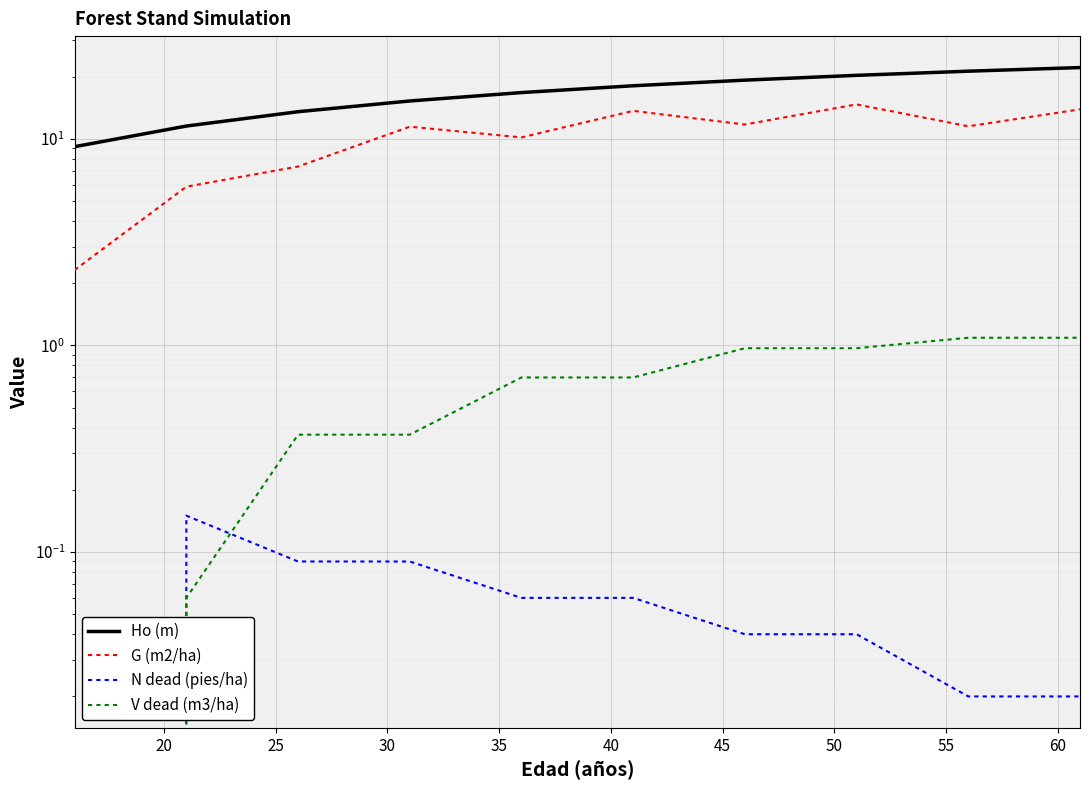

What is the total value across all series at 25?

21.3